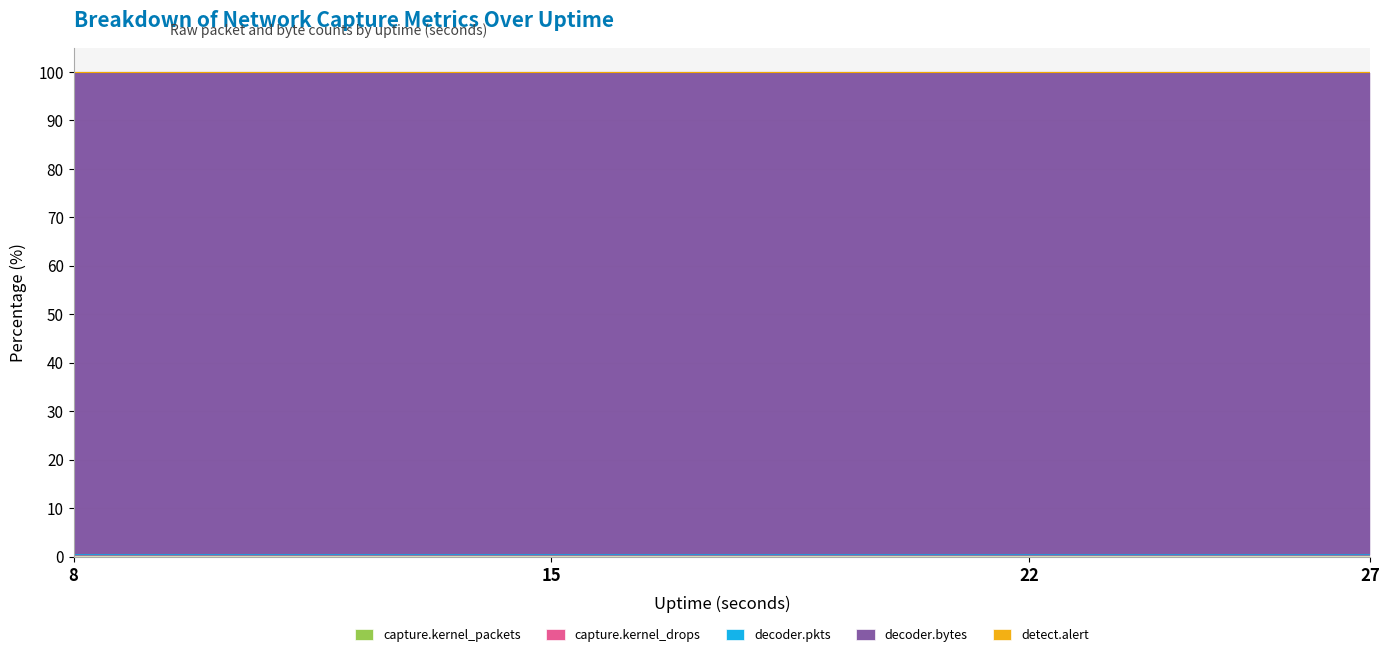

How many interior local valleys does the capture.kernel_packets series have?

1